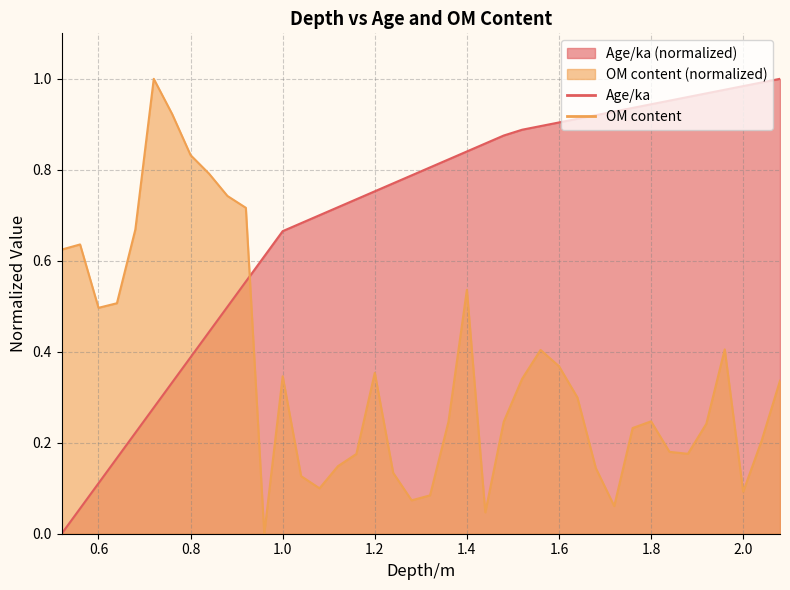

At how many categories does at least one series exceed 0?

40